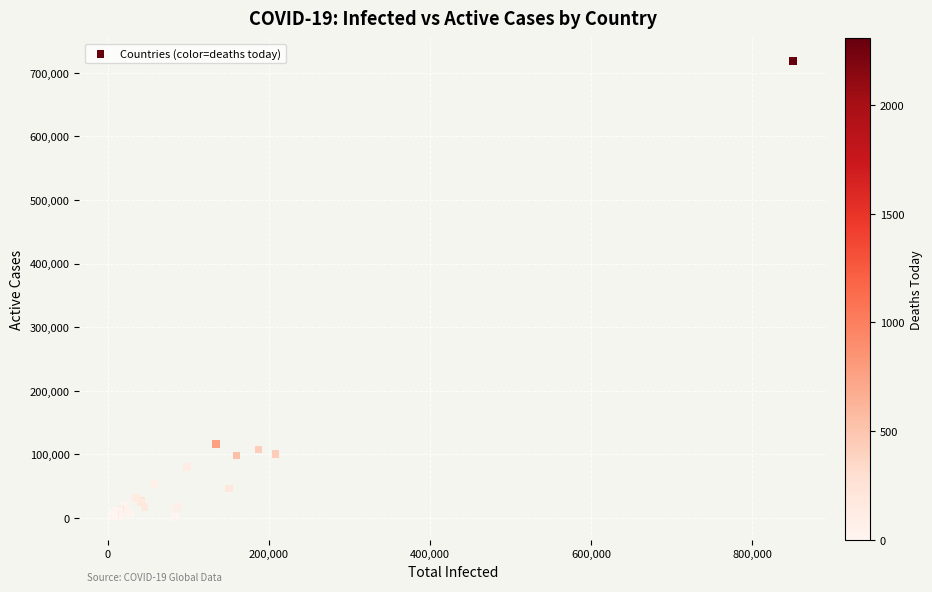

What Y value in the scatter plot is closest to 360043?

115785